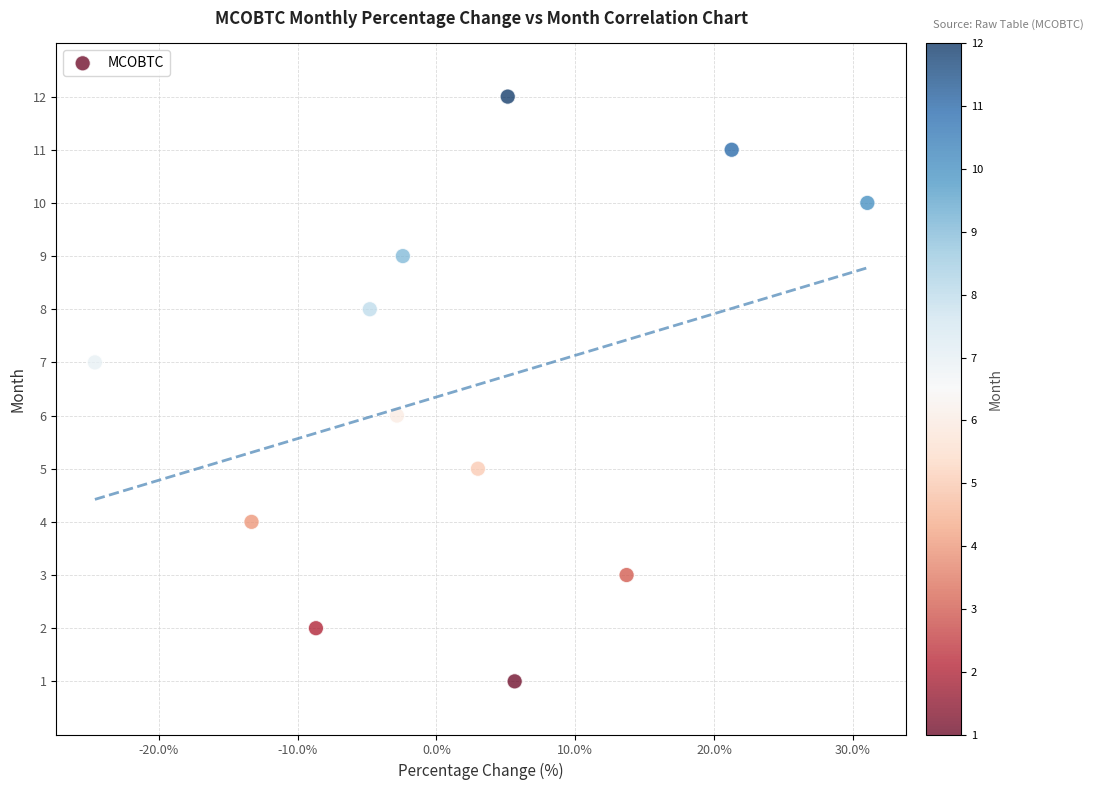

What is the range of Y values (max minus min)?

11